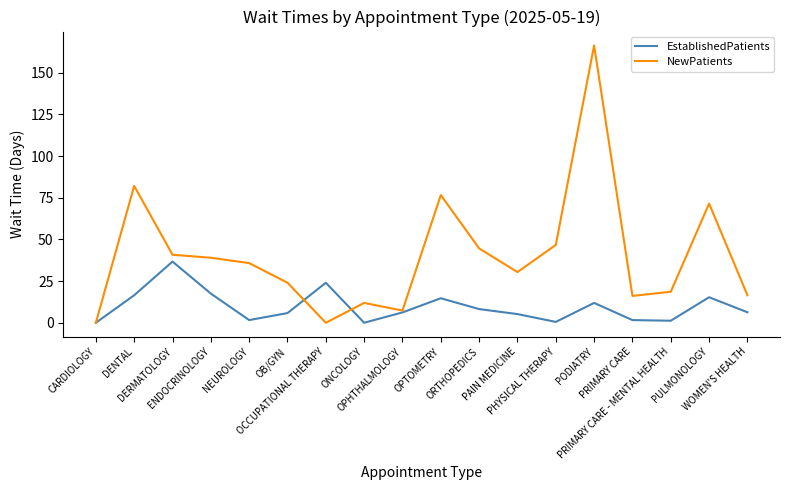

The NewPatients series shows 21.7 at PRIMARY CARE. True or false?

False